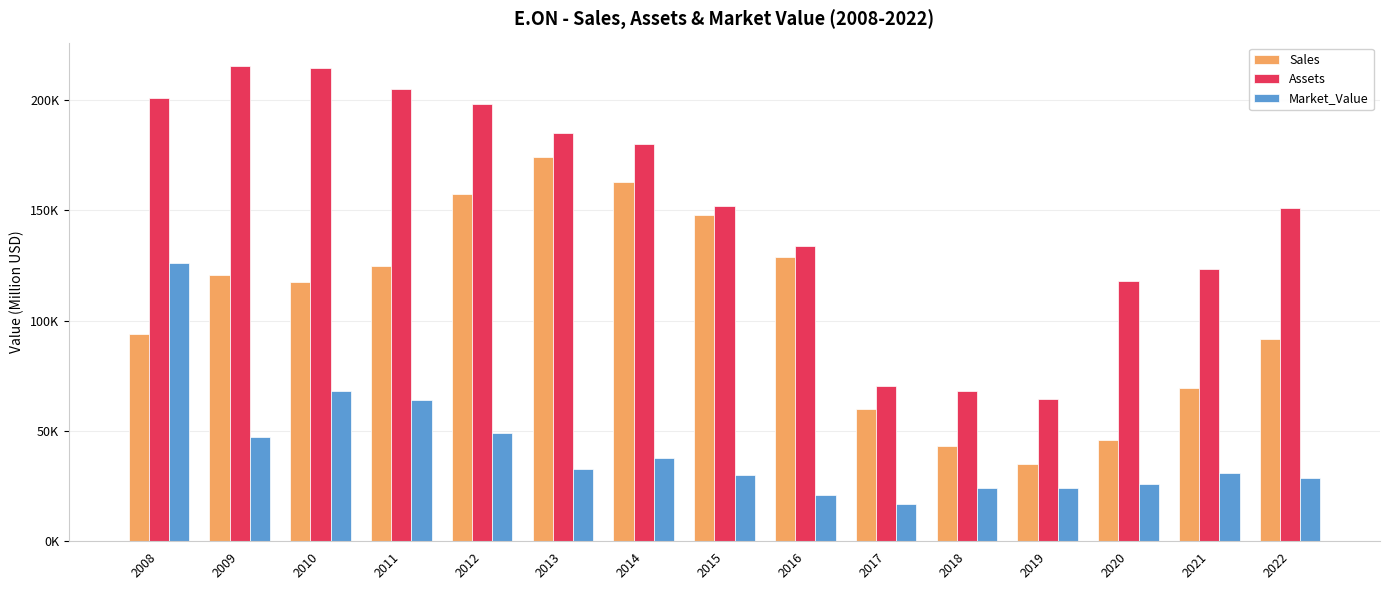

At how many categories does at least one series exceed 96614?

12